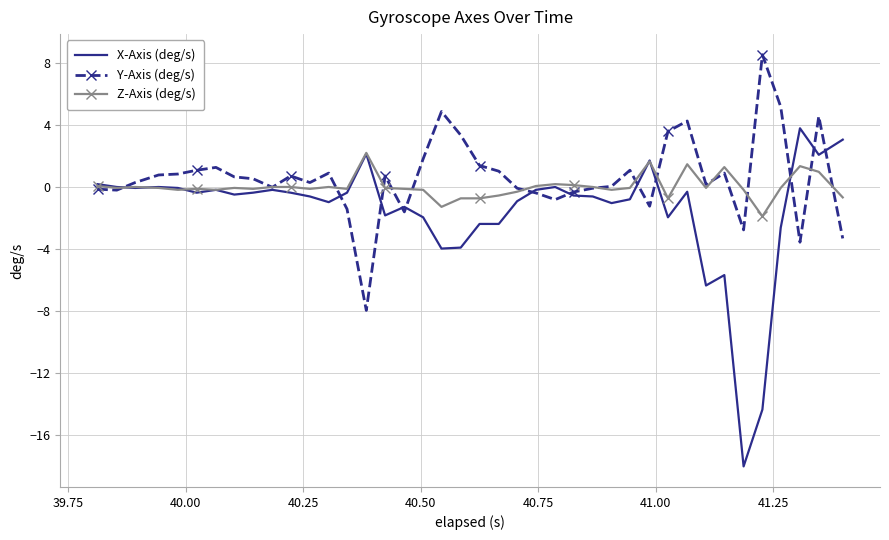

What is the difference between the maximum and minimum values in the Z-Axis (deg/s) series?

4.1